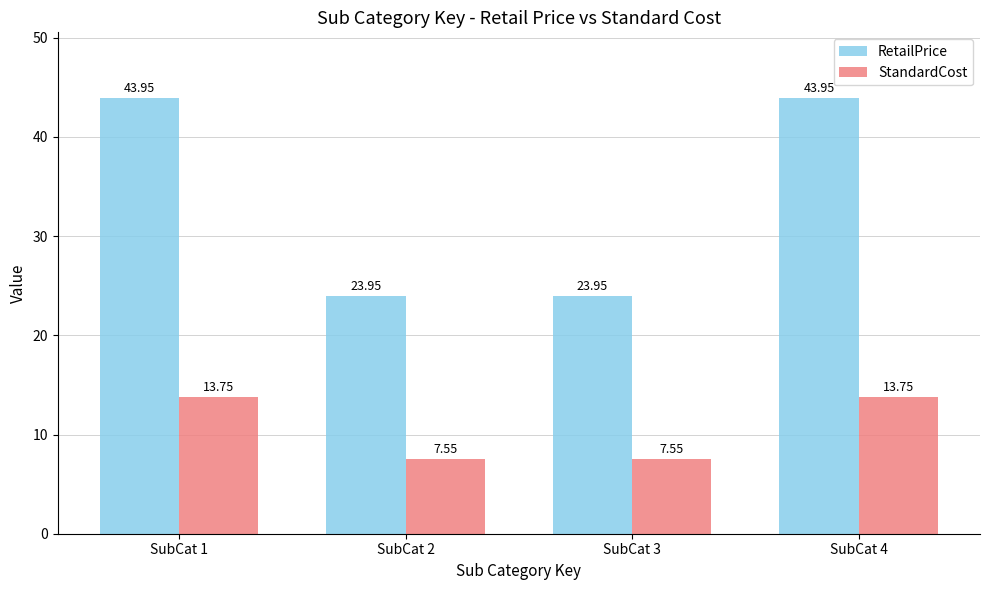

What is the average value of the RetailPrice series?

34.0